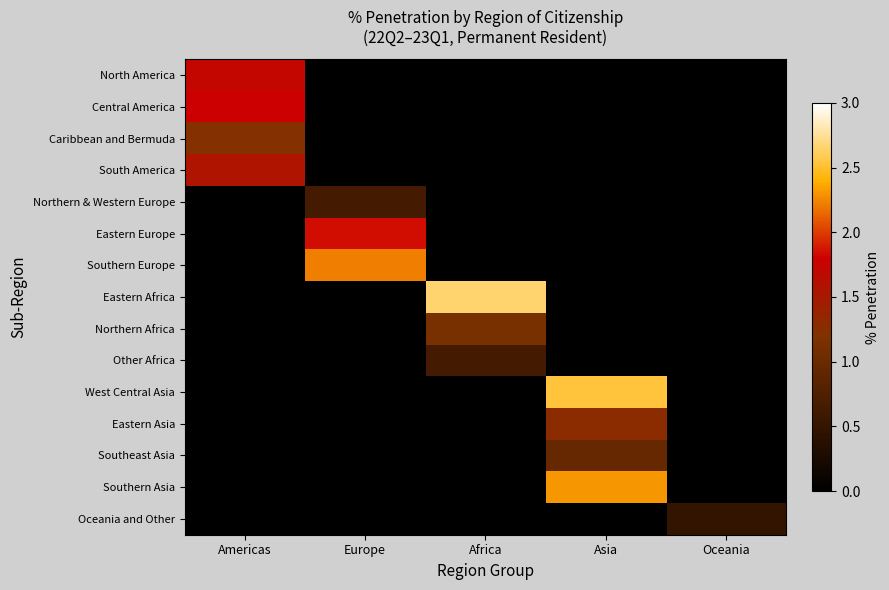

What is the greatest value displayed?

2.7